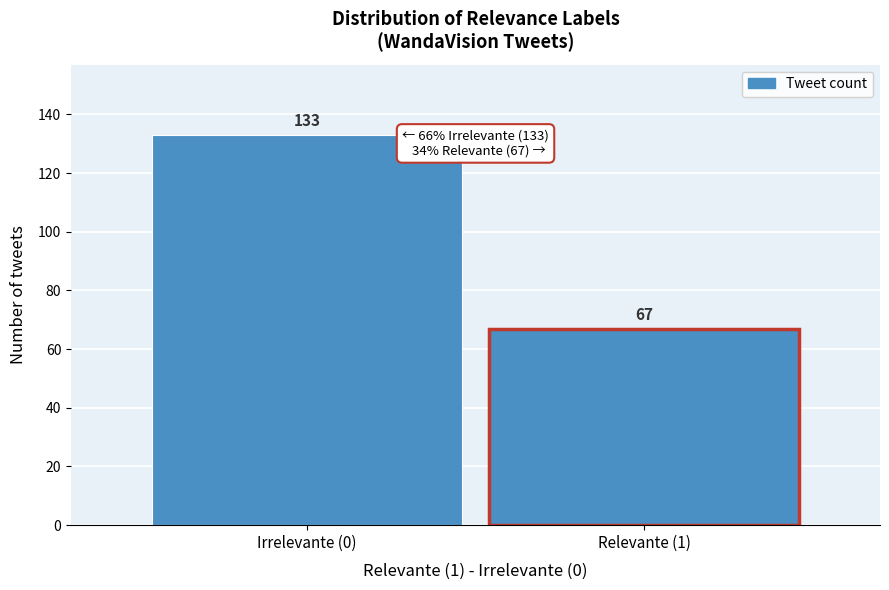

Reading left to right, transcribe all the data shown in this chart.

133	67